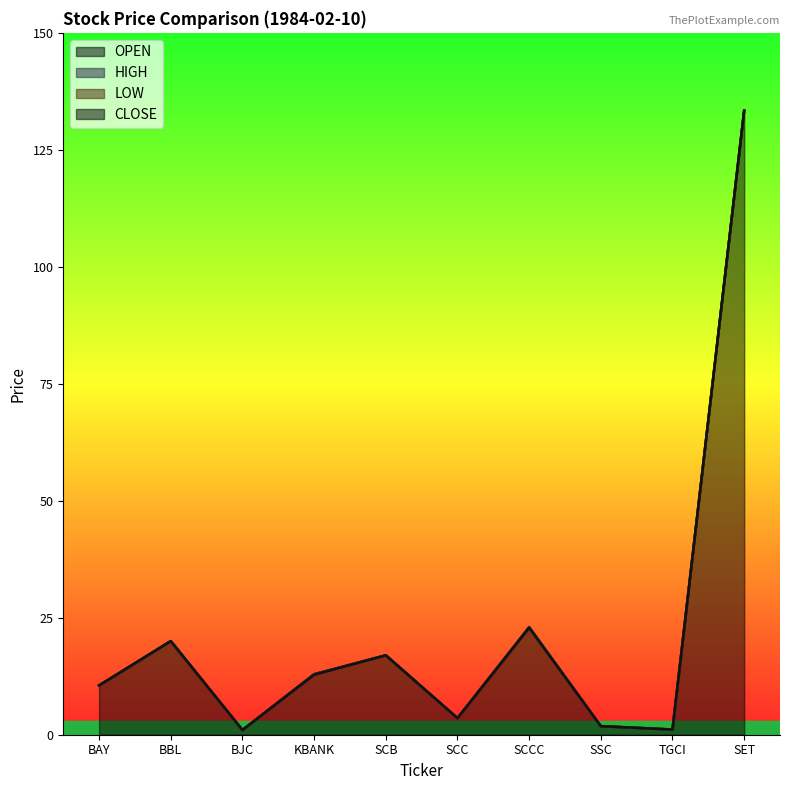

Does the chart display data point markers on the line(s)?

No